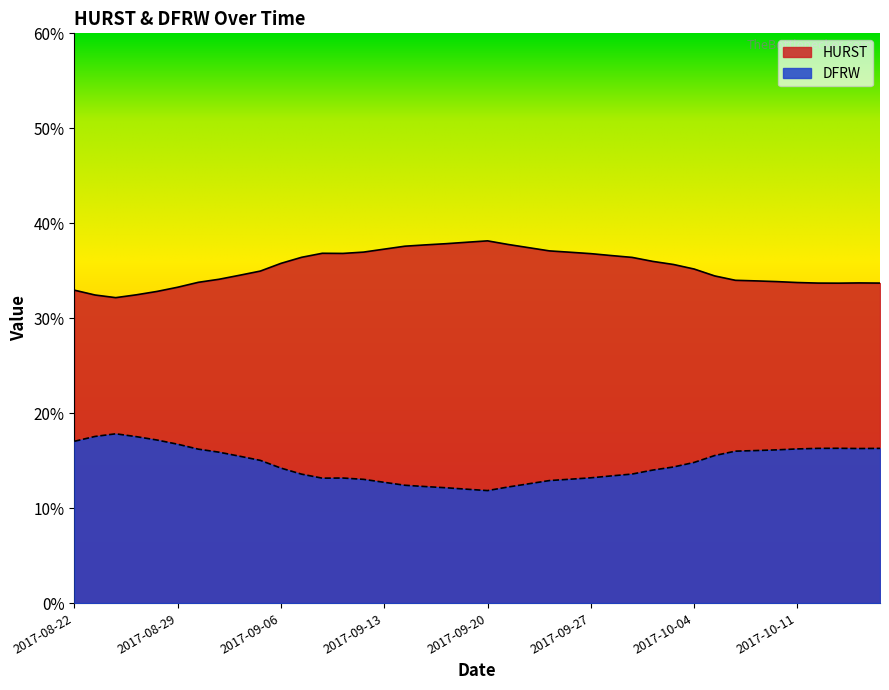

At which label is HURST closest to 0?

2017-09-20